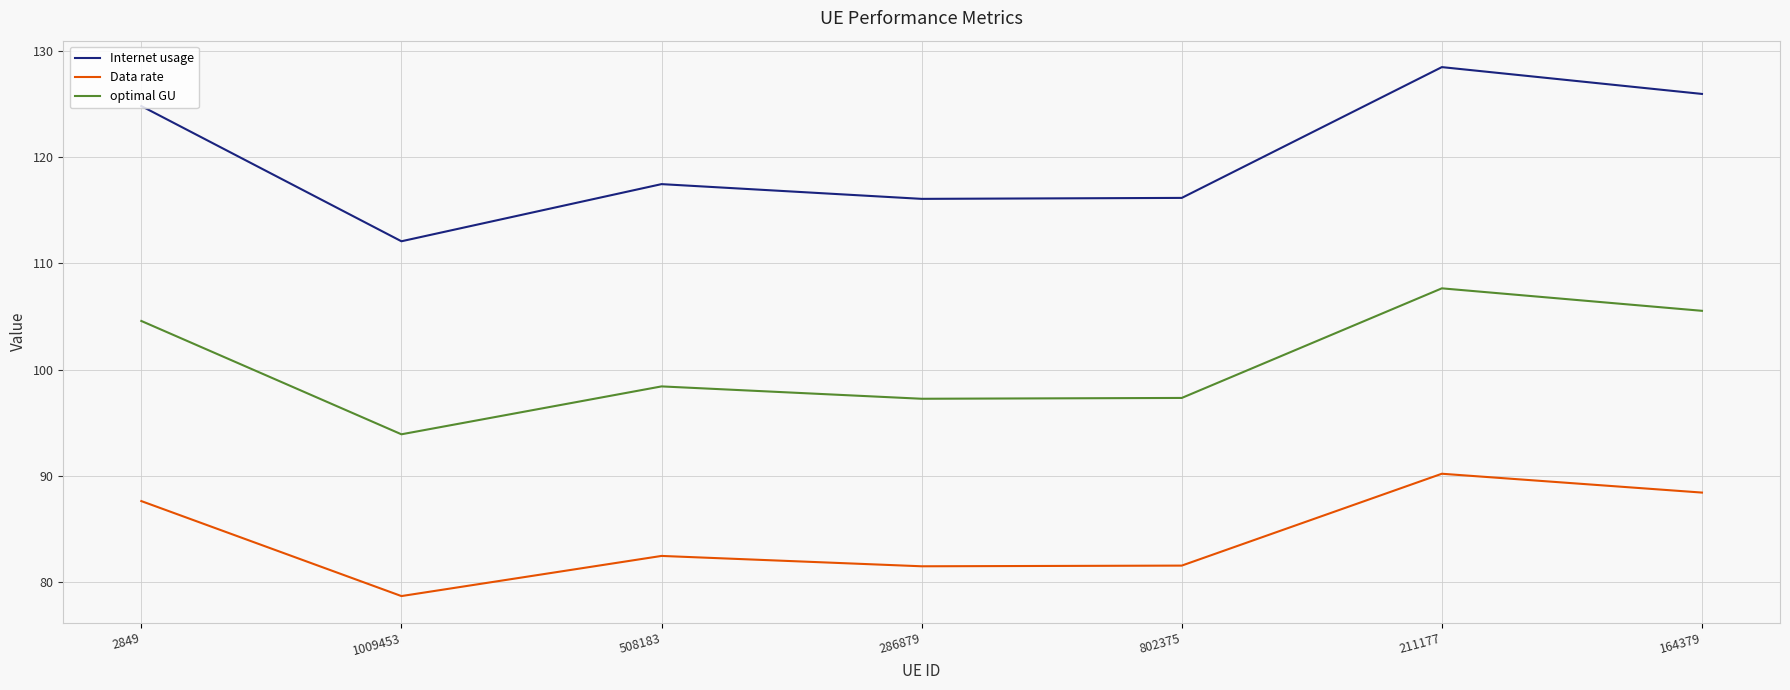

List the series in order of their peak value, lowest first.

Data rate, optimal GU, Internet usage